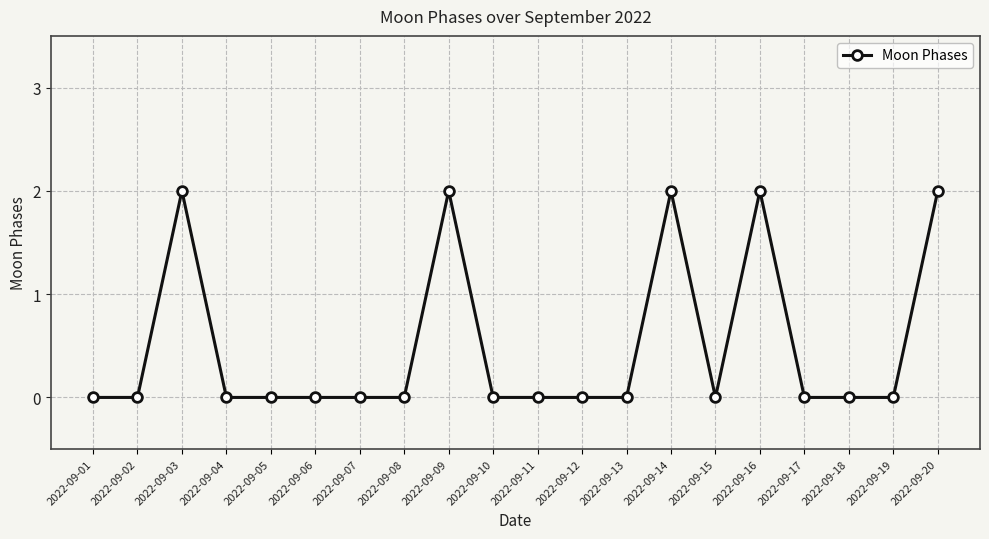

Is it true that the value at 2022-09-06 is -1?

False